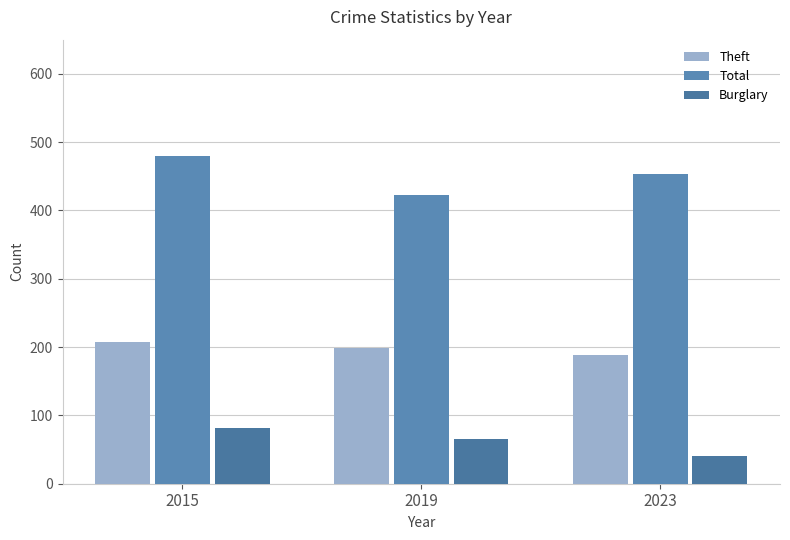

True or false: Burglary has a value of 66 at 2019.

True